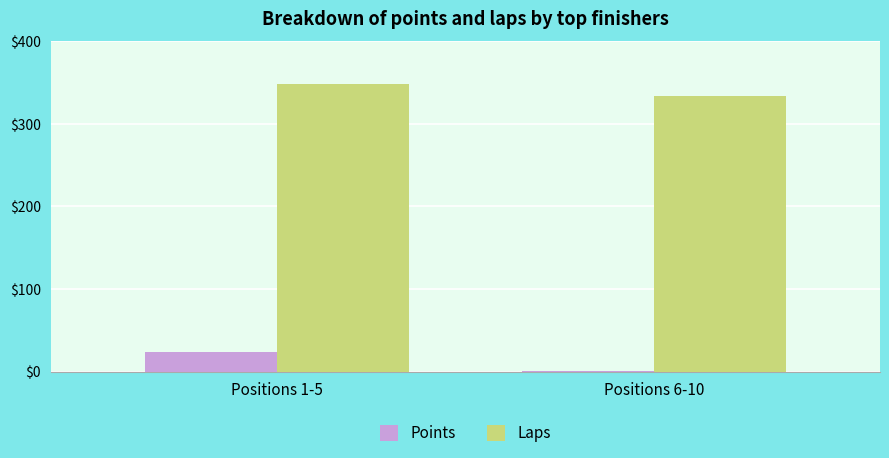

What is the sum of all Points values?

25